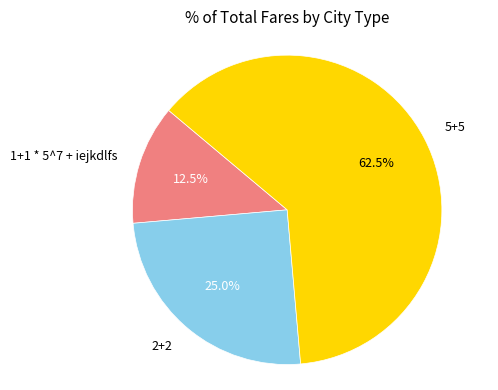

What is the total percentage of 1+1 * 5^7 + iejkdlfs and 2+2?

37.5%